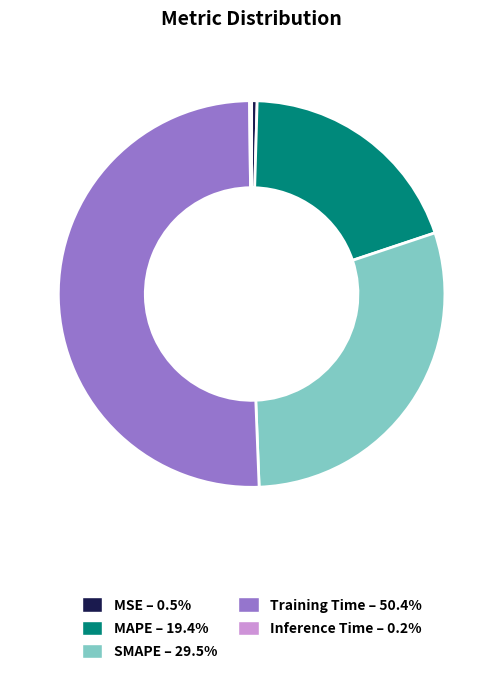

True or false: SMAPE accounts for 20% of the total.

False